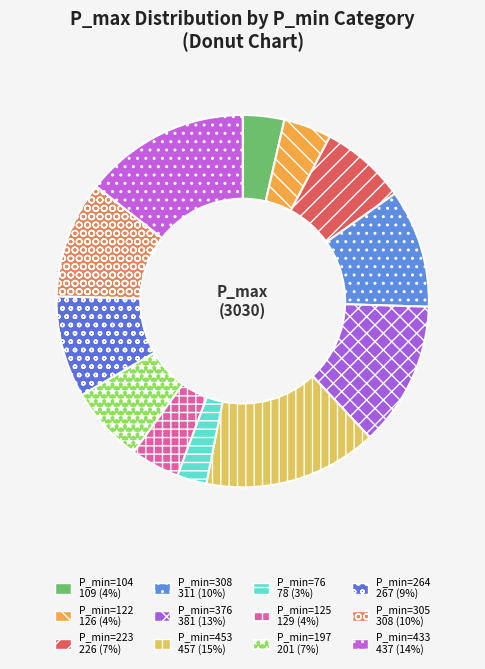

How many slices are in this pie chart?

12